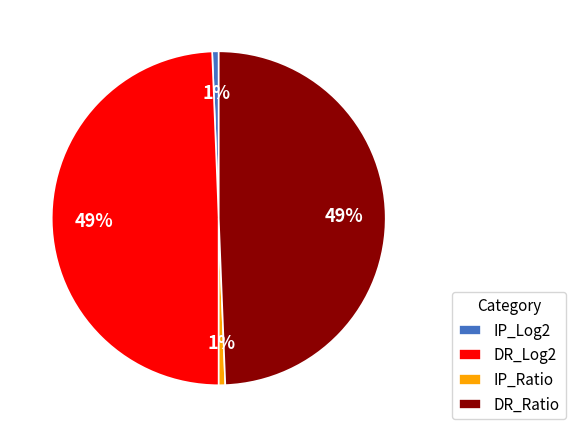

To the nearest percent, what percentage of the pie is DR_Ratio?

49%